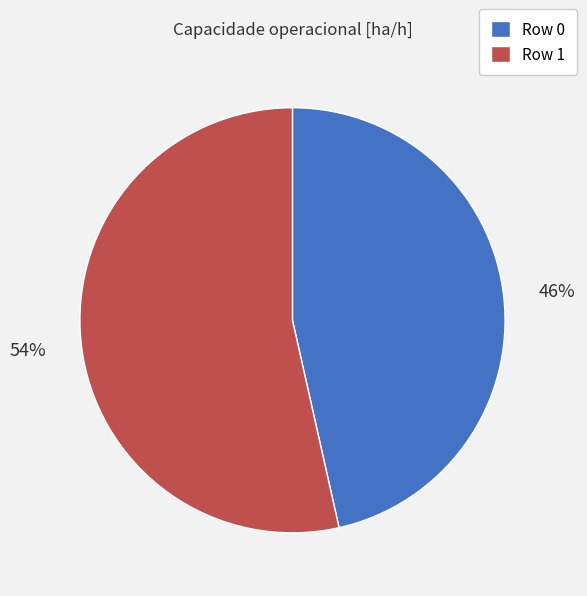

What is the largest slice in the pie chart?

Row 1